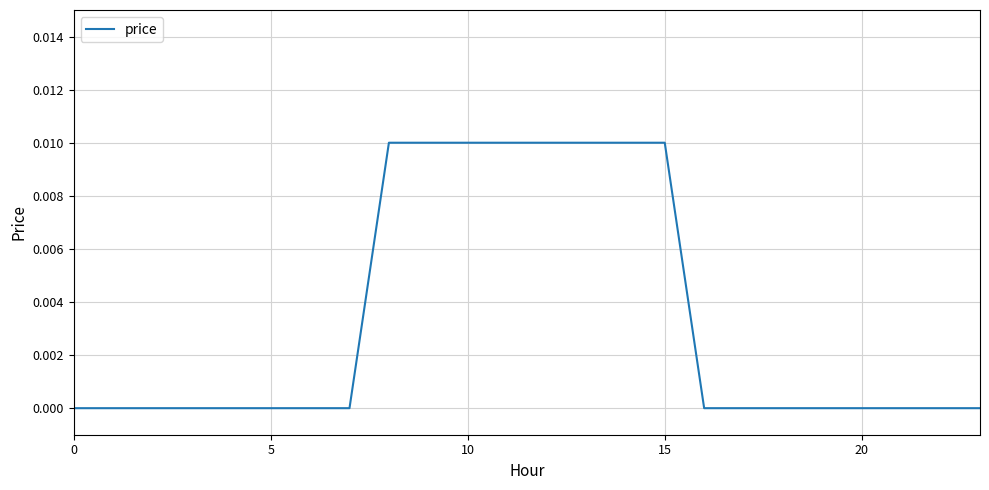

Does the chart display data point markers on the line(s)?

No